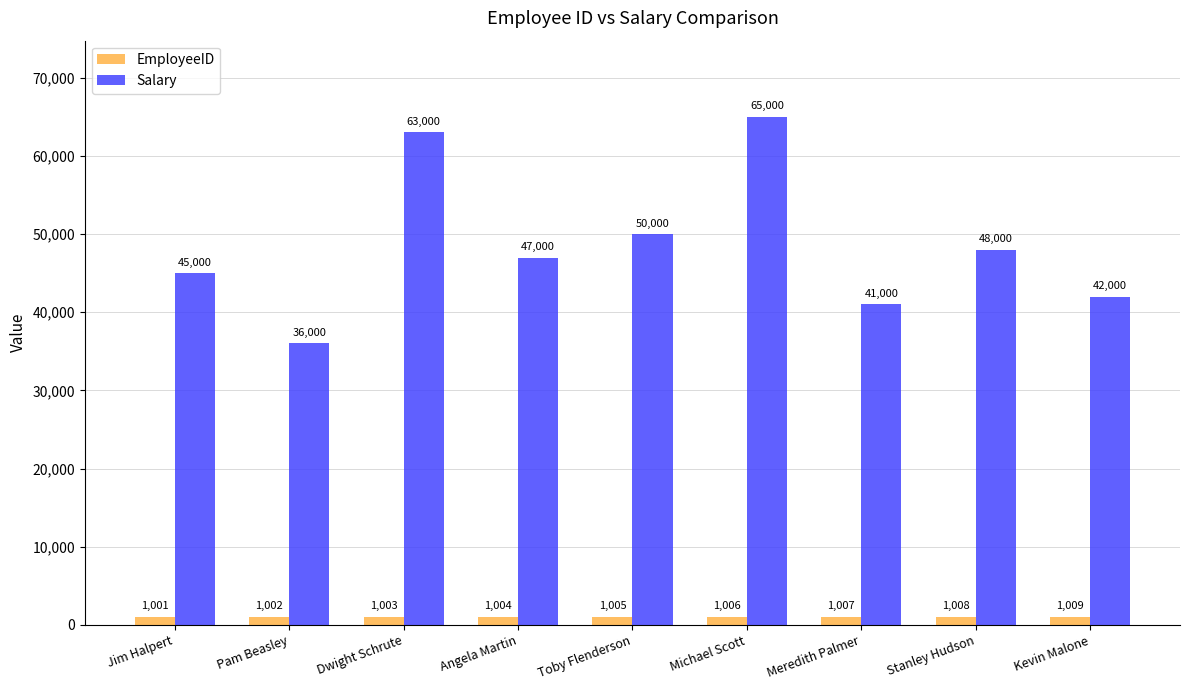

Reading left to right, list all the values displayed in this chart.

EmployeeID: 1001	1002	1003	1004	1005	1006	1007	1008	1009
Salary: 45000	36000	63000	47000	50000	65000	41000	48000	42000